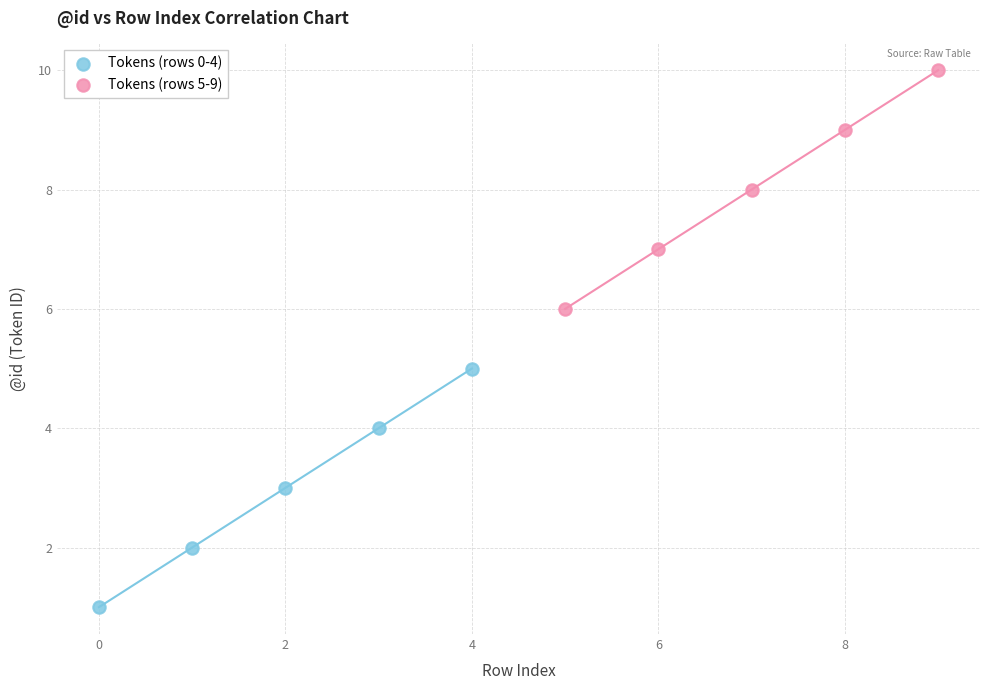

Which series contains the lowest Y value?

Tokens (rows 0-4)